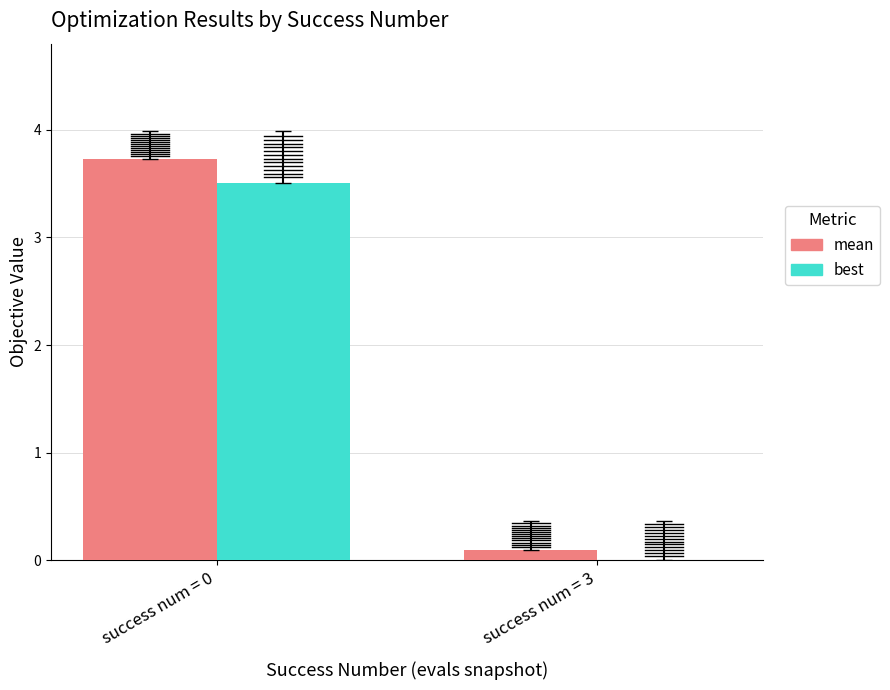

At which label does best reach its peak?

success num = 0